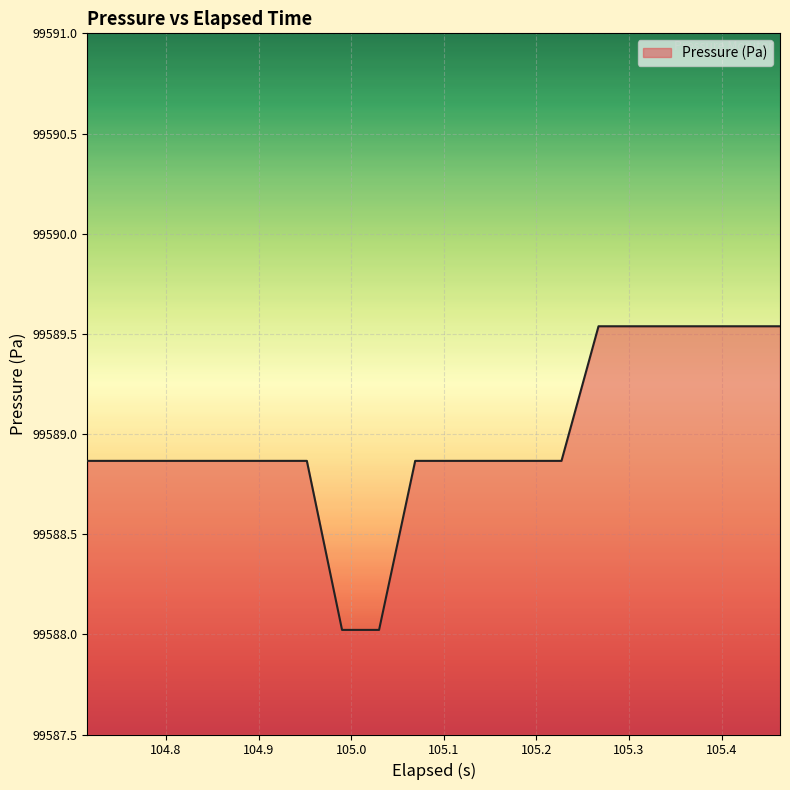

What is the smallest value displayed?

99588.0